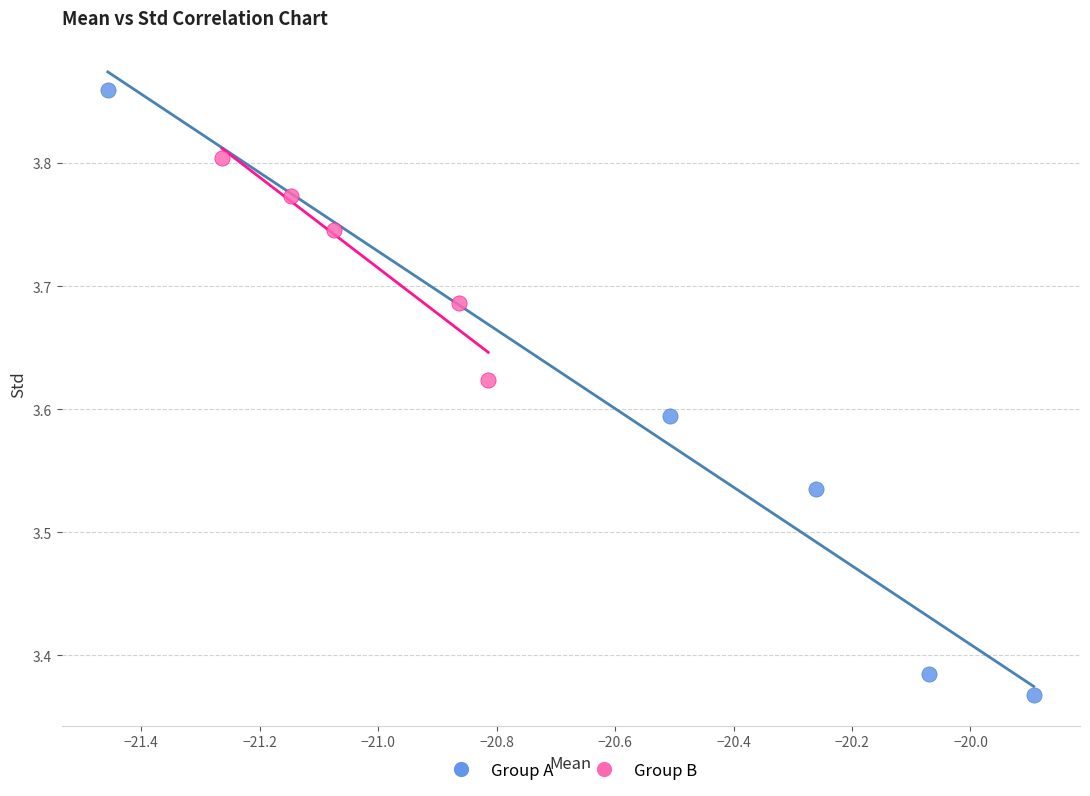

Which series contains the lowest Y value?

Group A